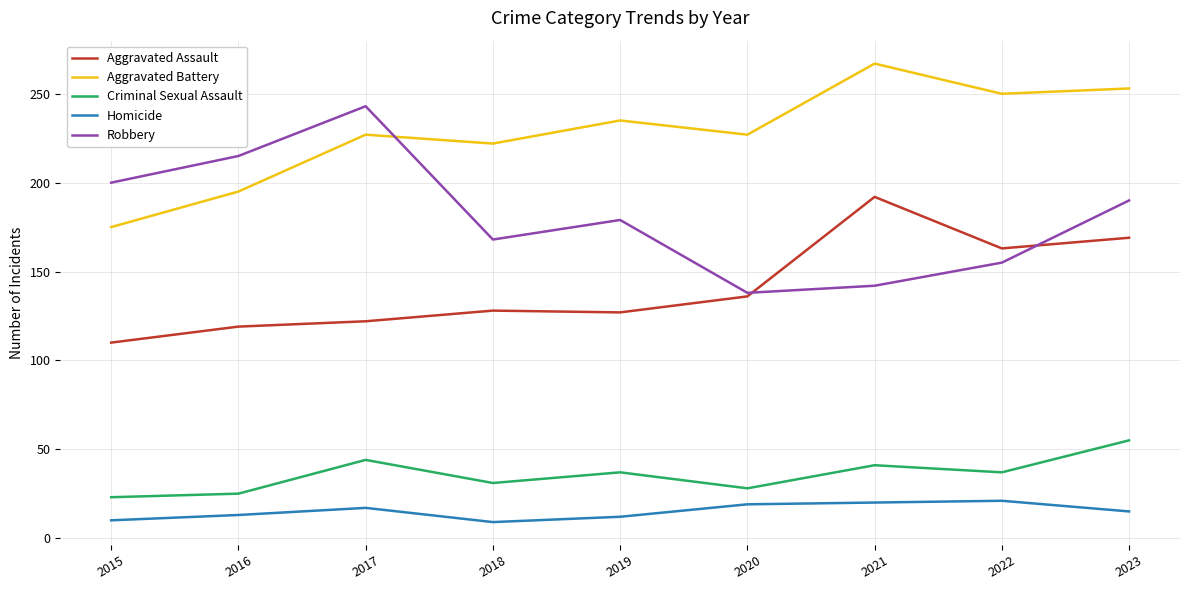

Which category has the lowest value in the Aggravated Battery series?

2015